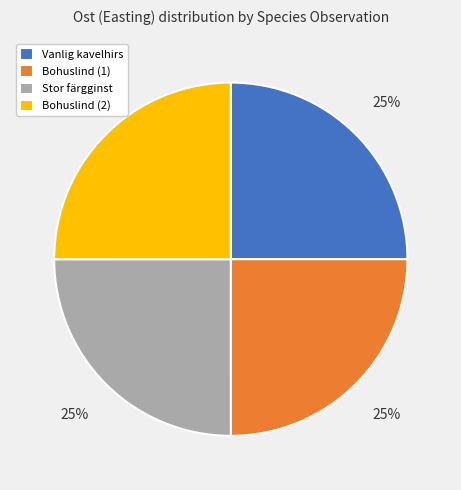

How many slices are in this pie chart?

4